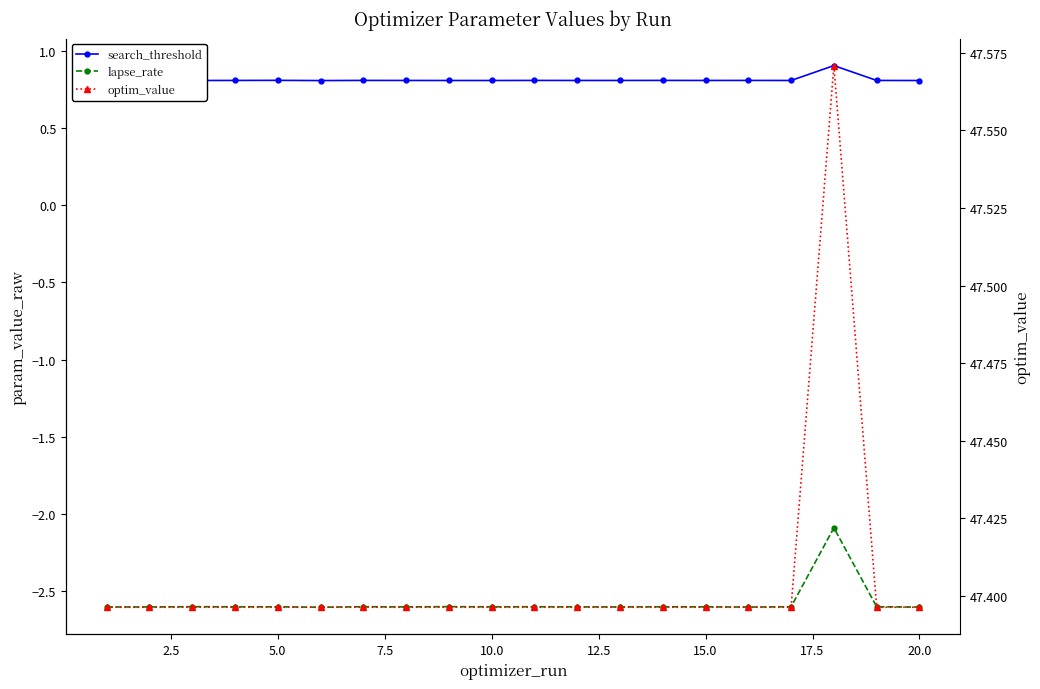

Count the number of data series in this chart.

3